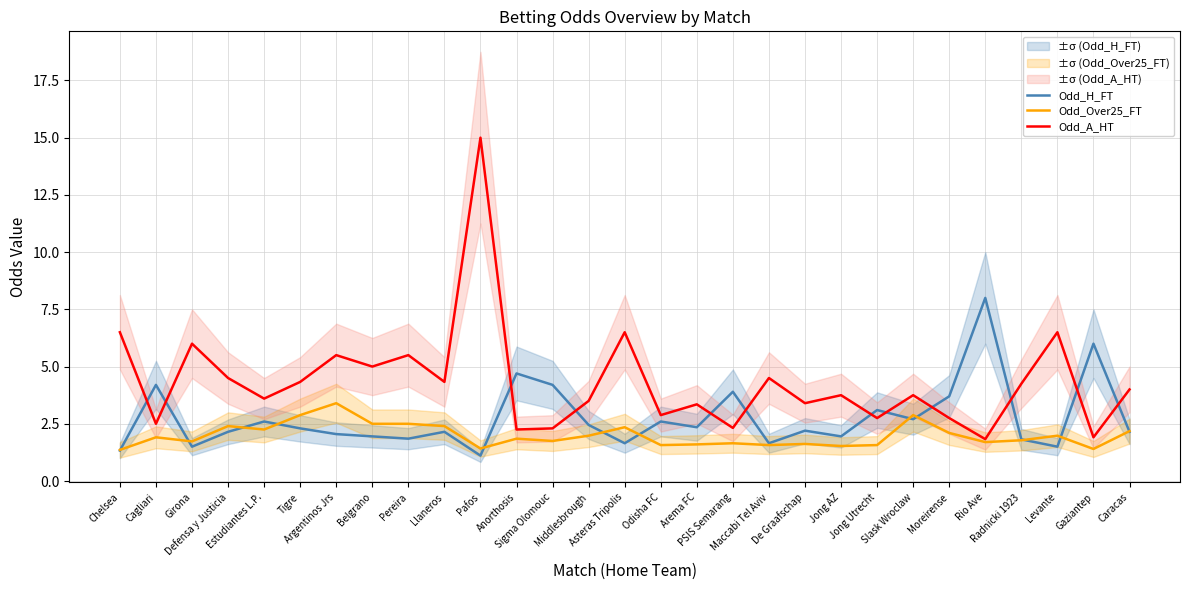

Which category has the highest value across all series?

Pafos